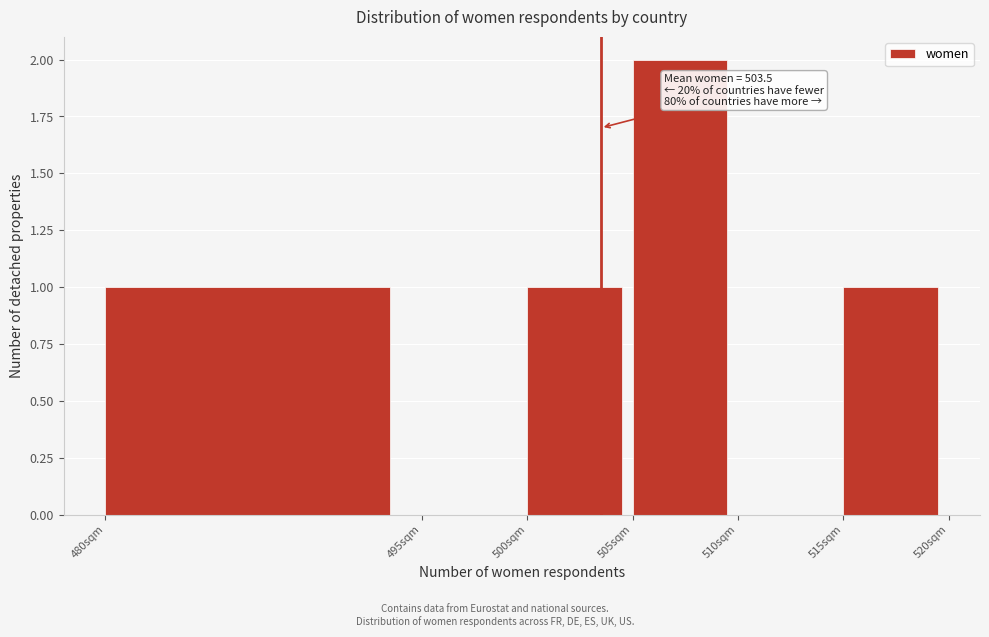

Over which range of the x-axis is the bar tallest?

505 to 510